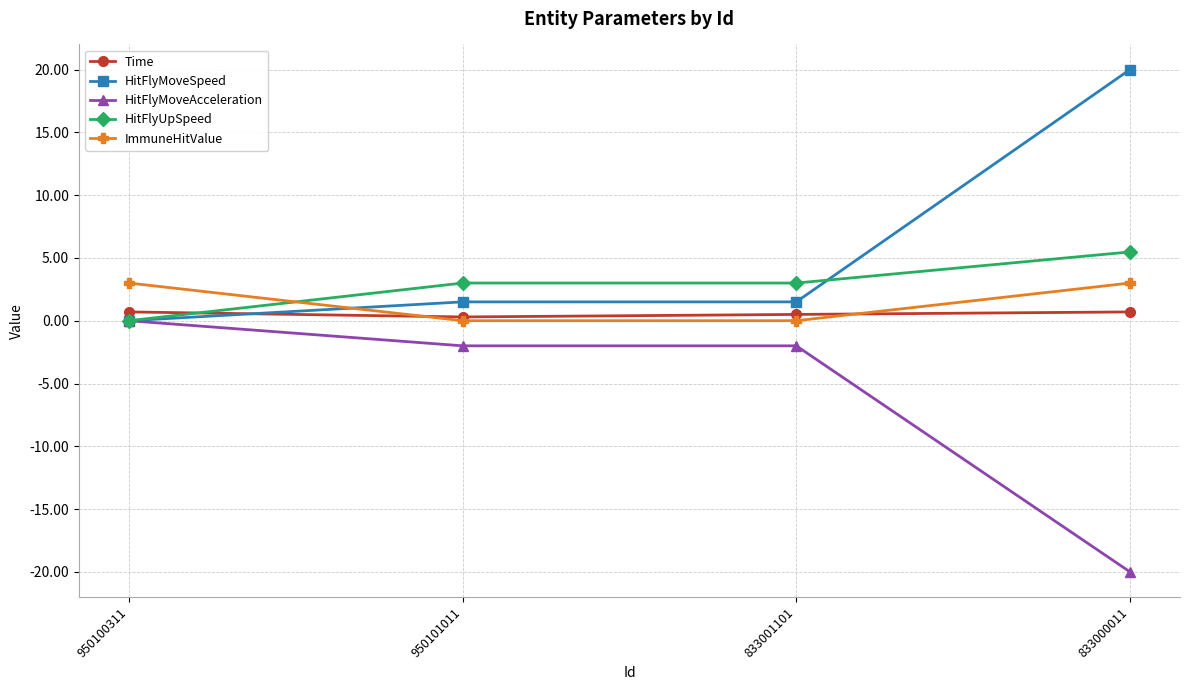

How many lines are shown in the chart?

5